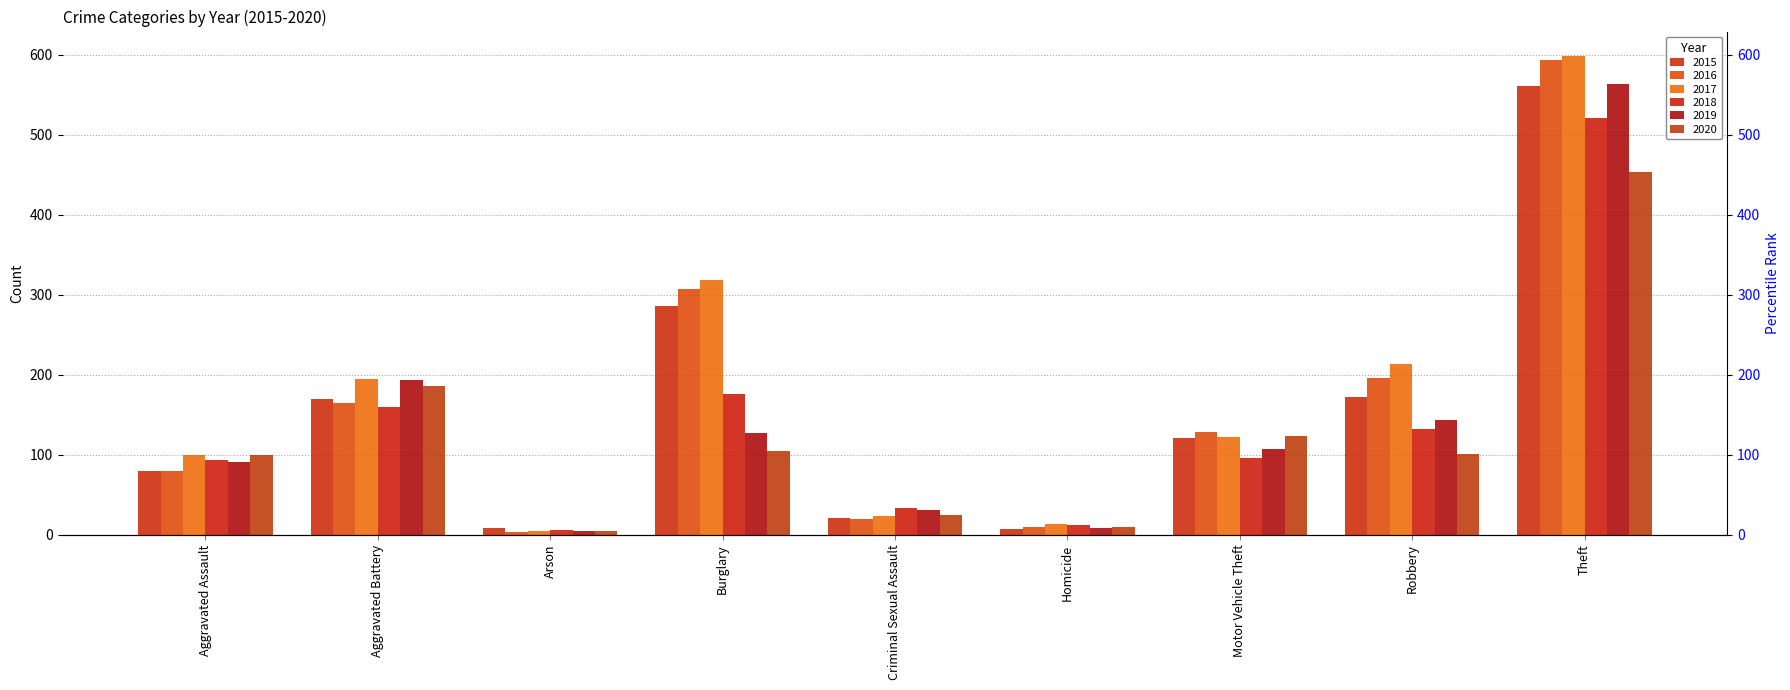

What is the difference between the maximum and minimum values in the 2017 series?

595